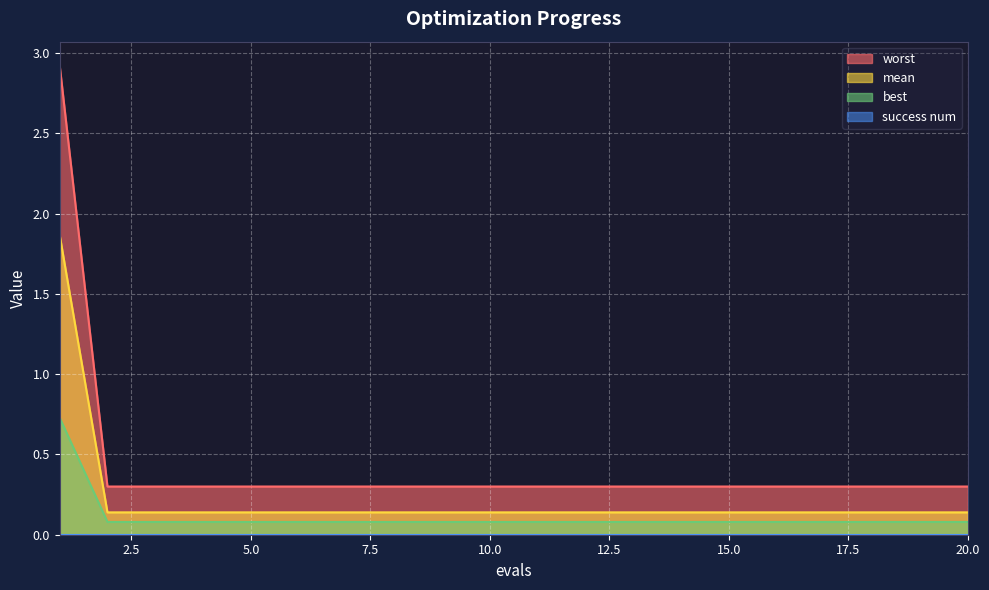

How many series are shown in this chart?

4